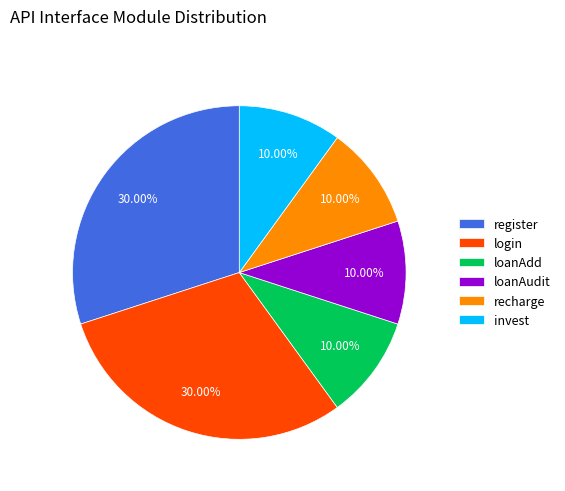

What is the total percentage of recharge and register?

40.0%